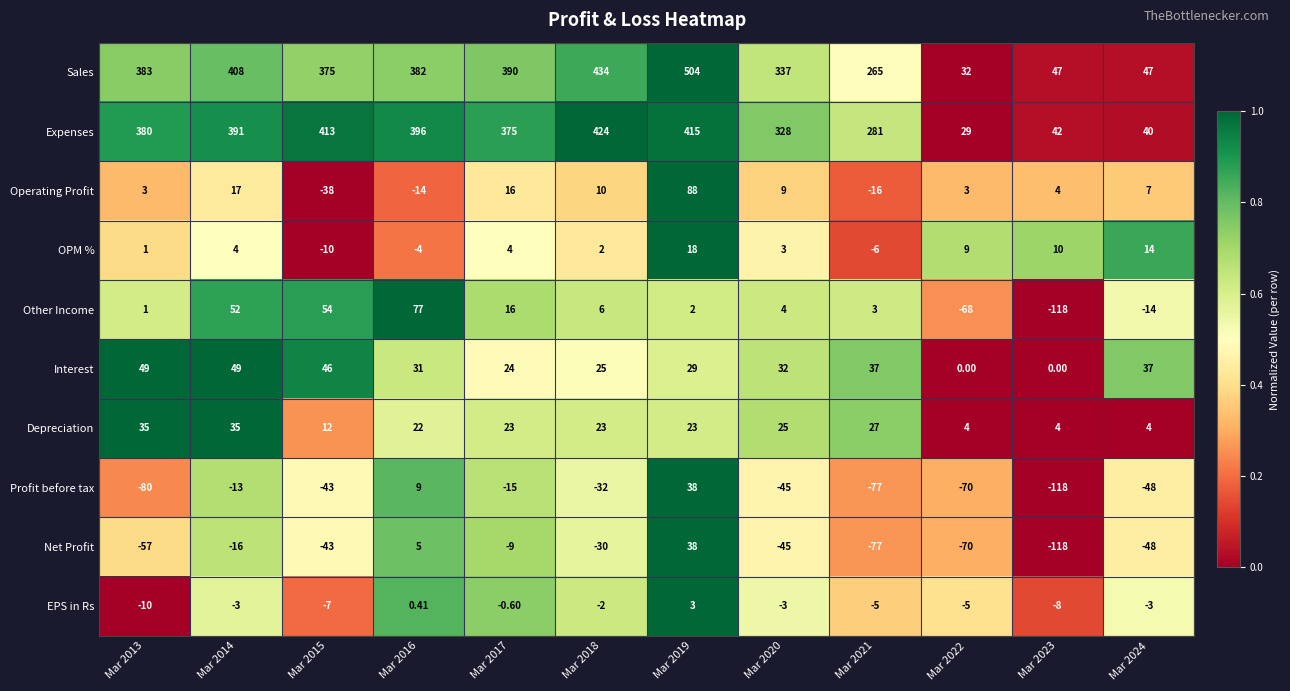

Which series changed the most between Mar 2022 and Mar 2024?

Other Income